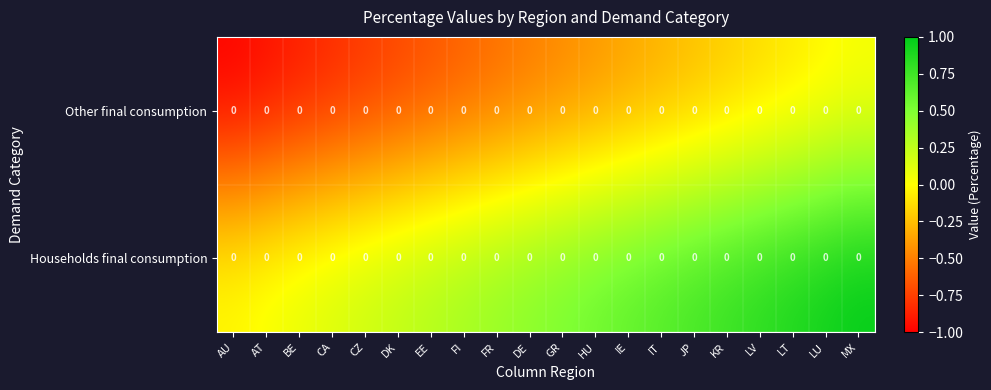

Which series has the largest total across all categories?

Households final consumption